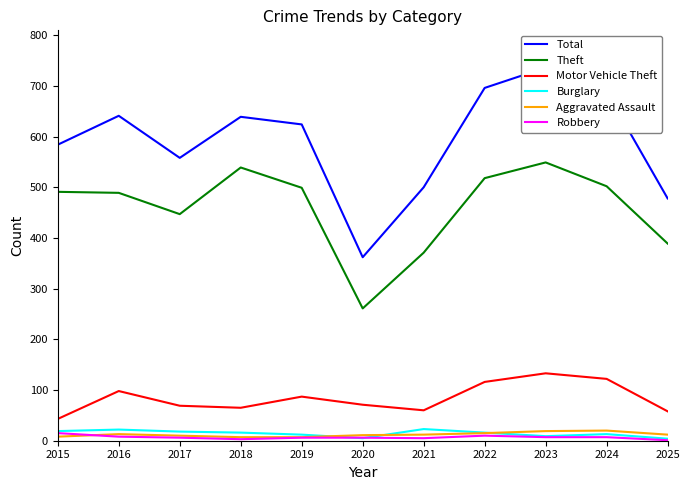

The Motor Vehicle Theft series shows 122 at 2024. True or false?

True